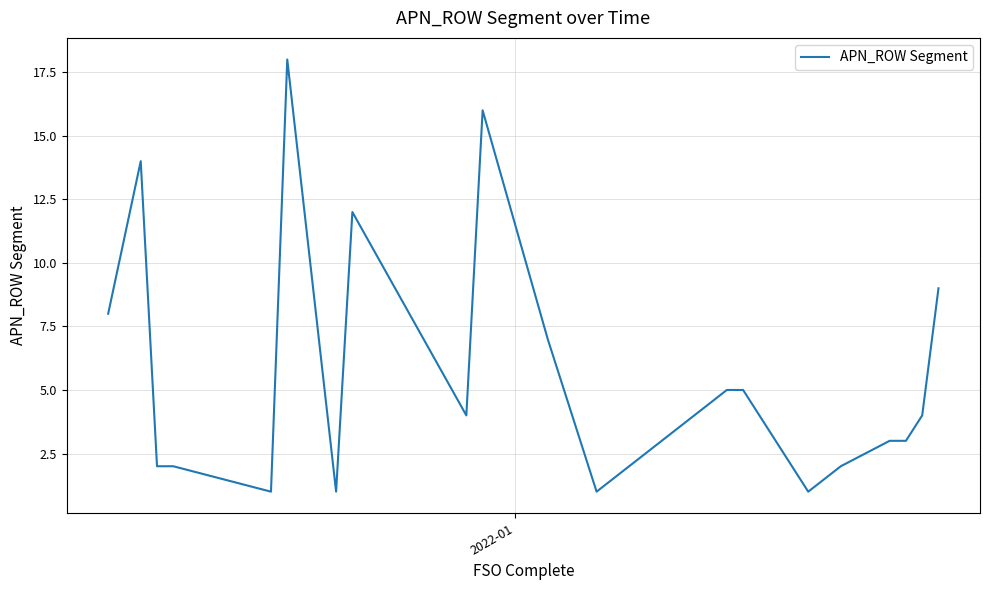

What is the difference between the maximum and minimum values?

17